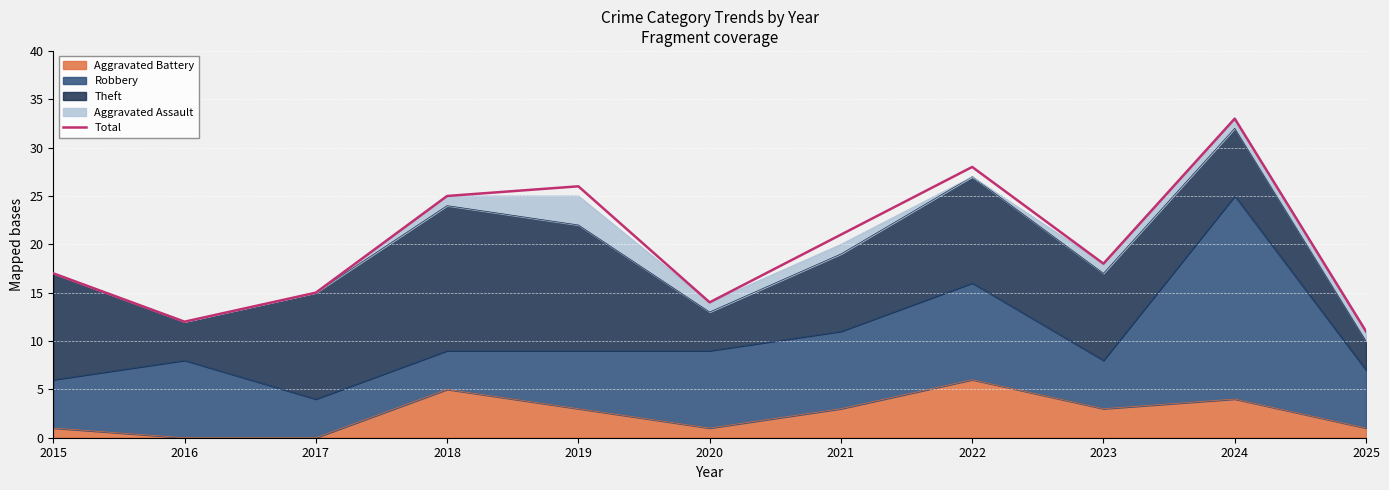

Reading left to right, extract all data points from this chart.

2015=17	2016=12	2017=15	2018=25	2019=26	2020=14	2021=21	2022=28	2023=18	2024=33	2025=11